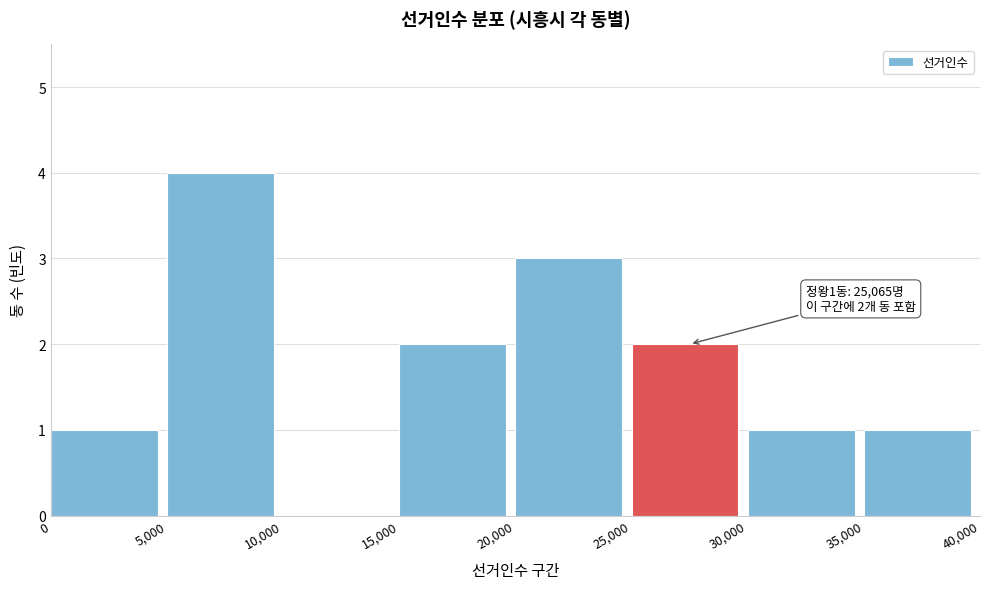

Over which range of the x-axis is the bar tallest?

5,000 to 10,000